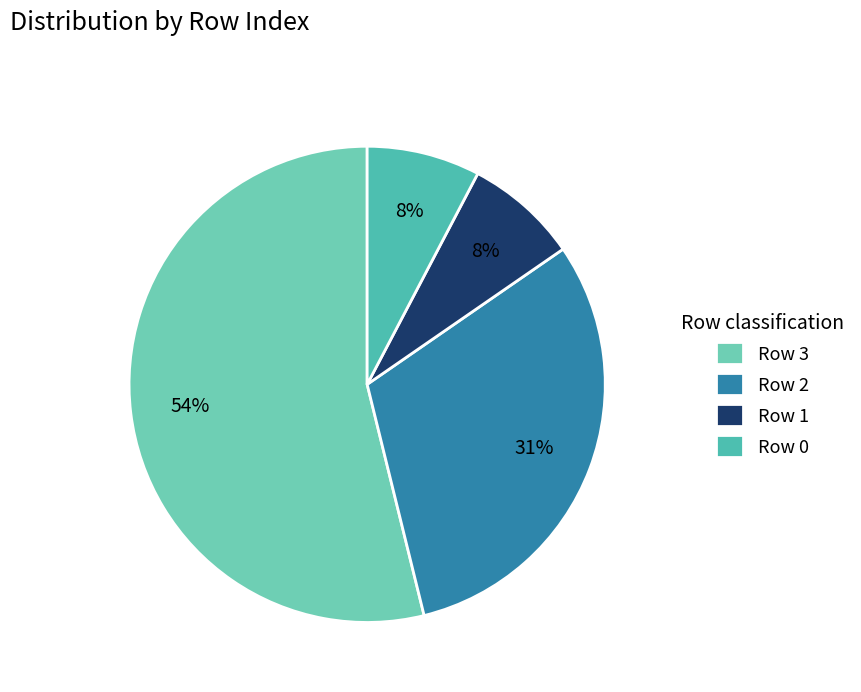

Combined, what portion of the pie is Row 3 and Row 1?

61.5%